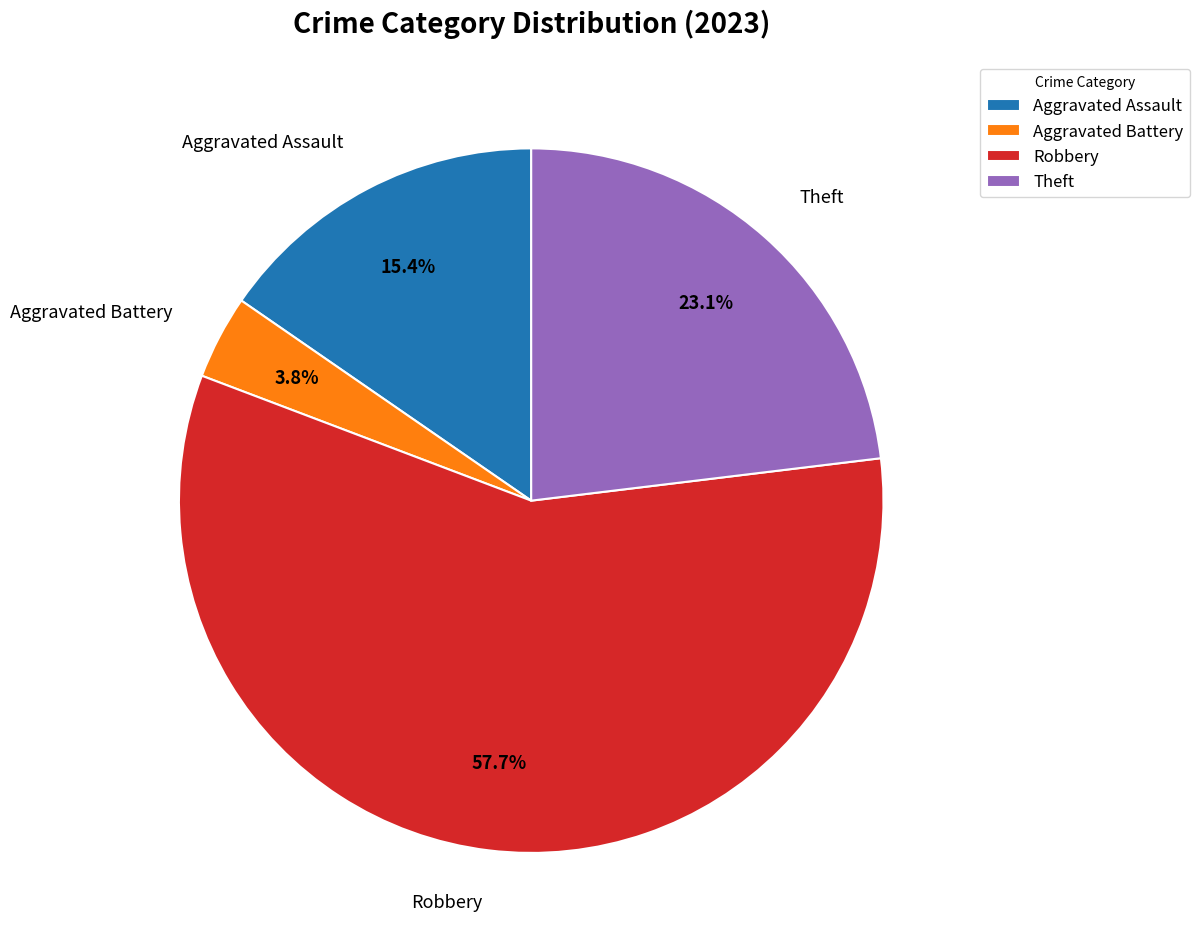

What percentage do Aggravated Battery and Robbery together represent?

61.5%